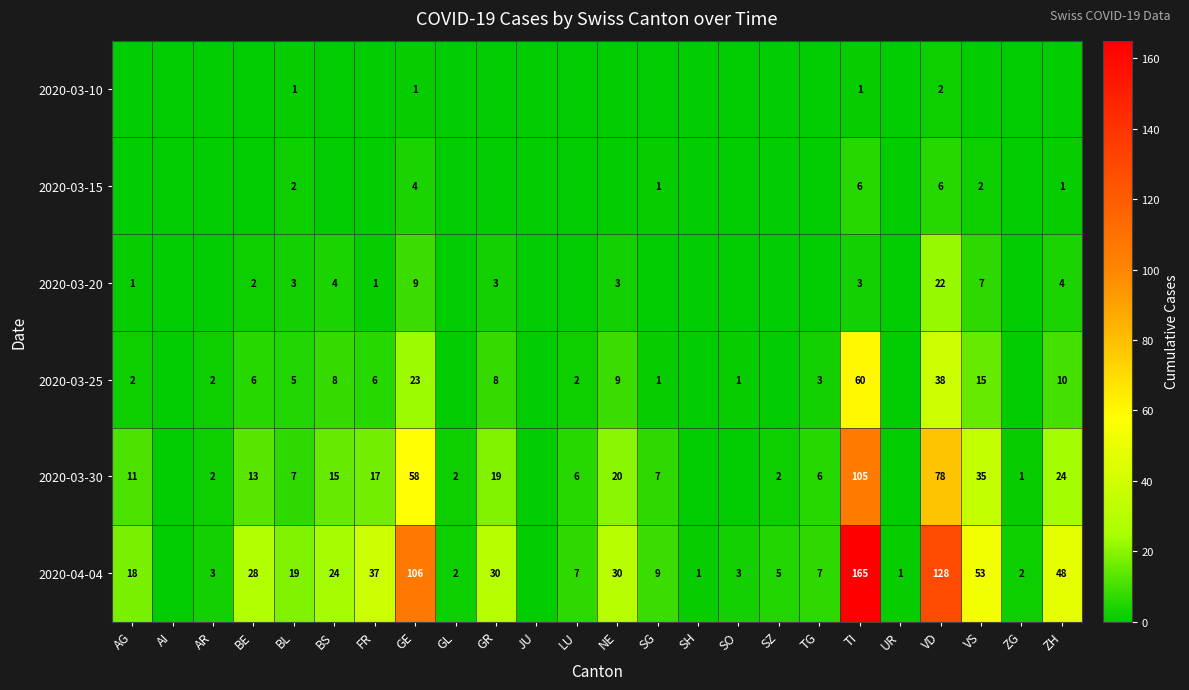

What is the difference between the highest and lowest values at TI?

164